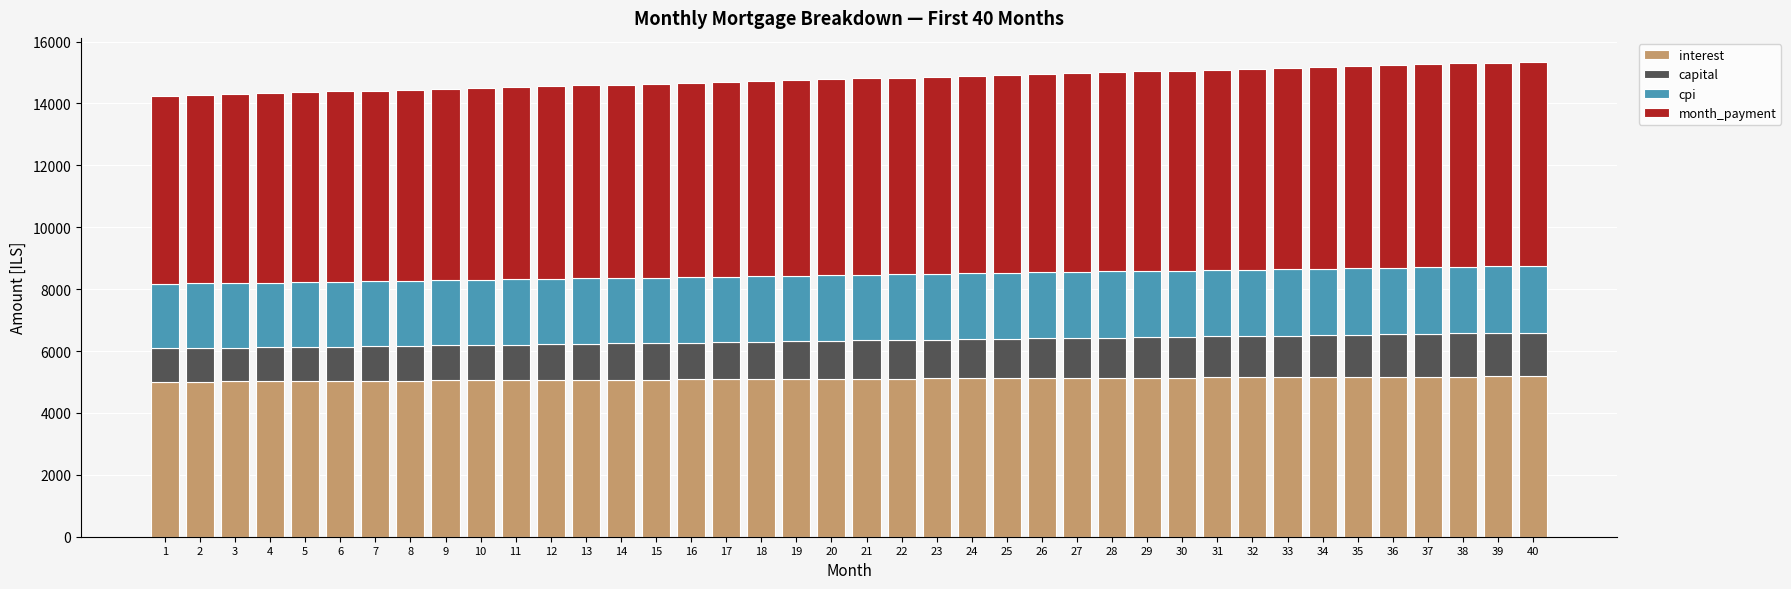

What is the maximum value for interest?

5184.3